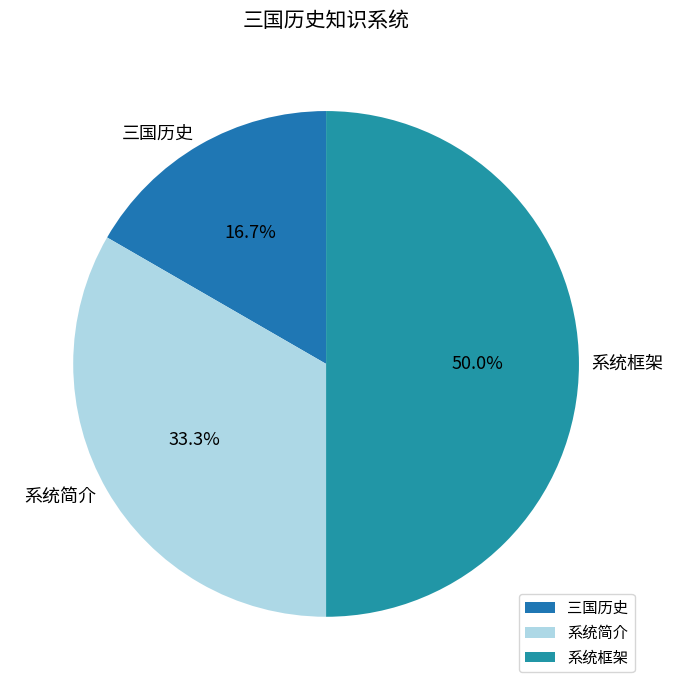

To the nearest percent, what percentage of the pie is 系统框架?

50%